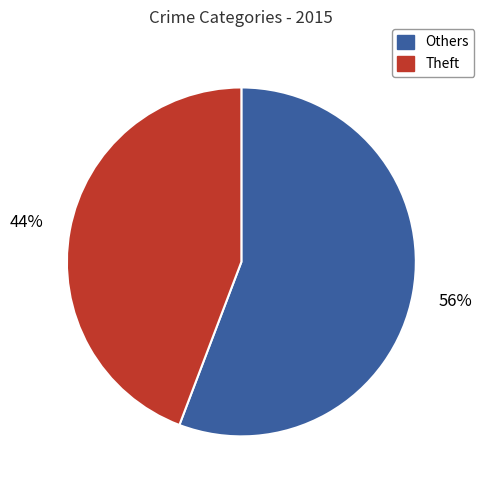

To the nearest percent, what is the average slice percentage?

50%